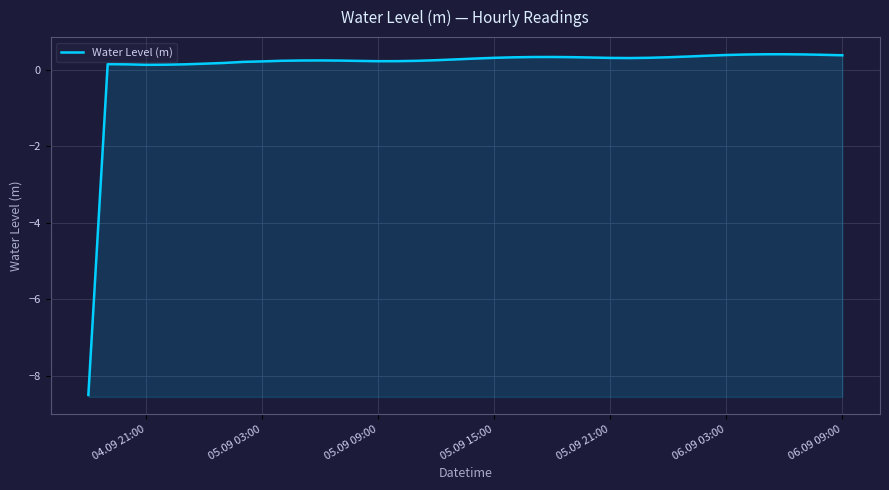

How many values are below 0?

1